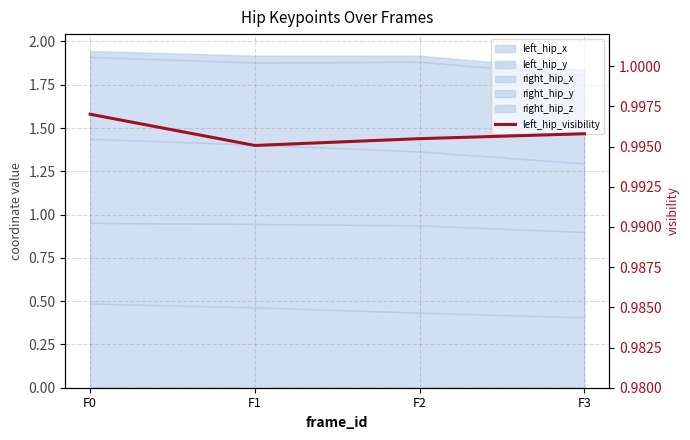

What is the average value?

1.0